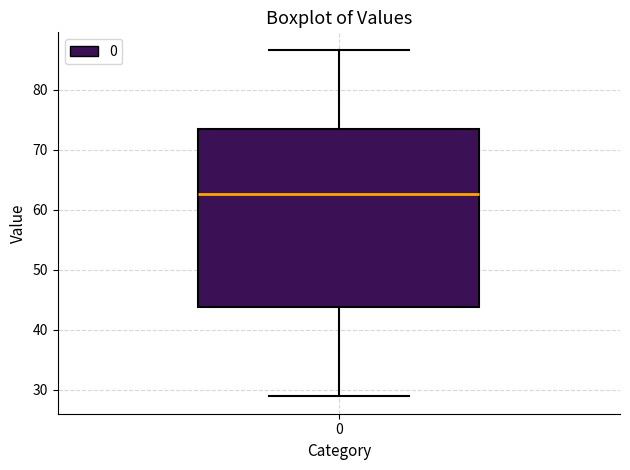

Read this box plot against the y-axis: the position of the median line, the range covered by the box, and the ends of both whiskers. The values are not printed on the chart, so give them approximately, as read against the axis.

median 63, box 44 to 74, whiskers 29 to 87